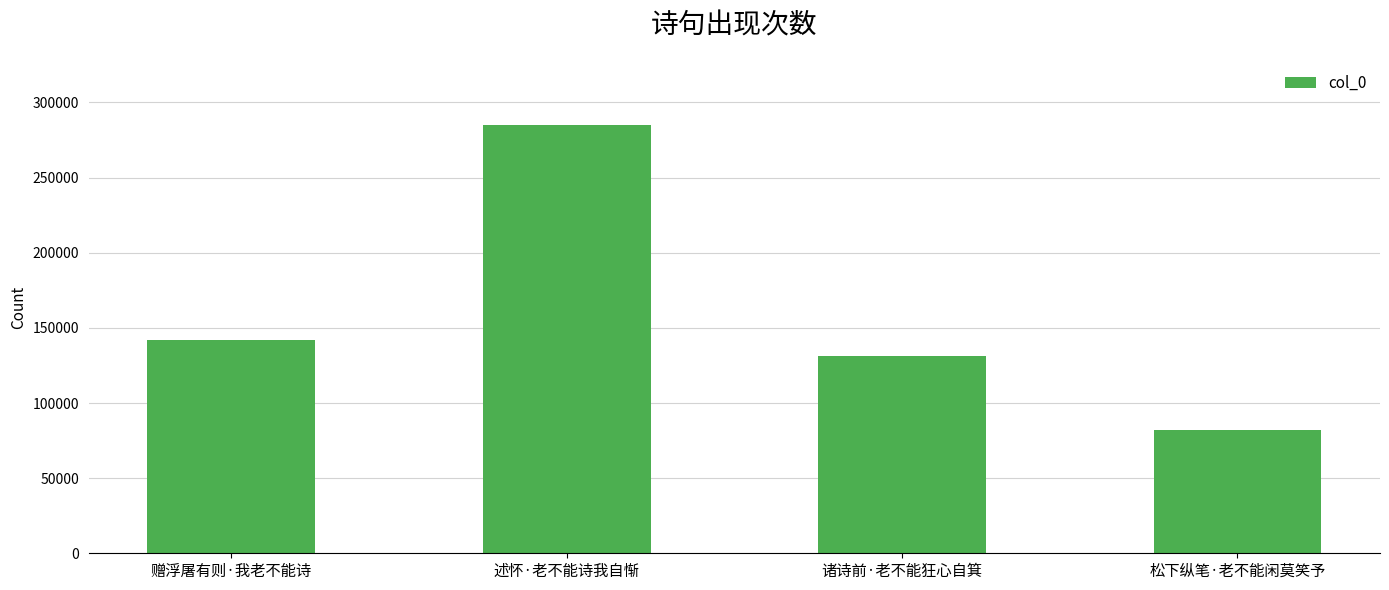

List the labels in order of value, smallest first.

松下纵笔·老不能闲莫笑予, 诸诗前·老不能狂心自箕, 赠浮屠有则·我老不能诗, 述怀·老不能诗我自惭